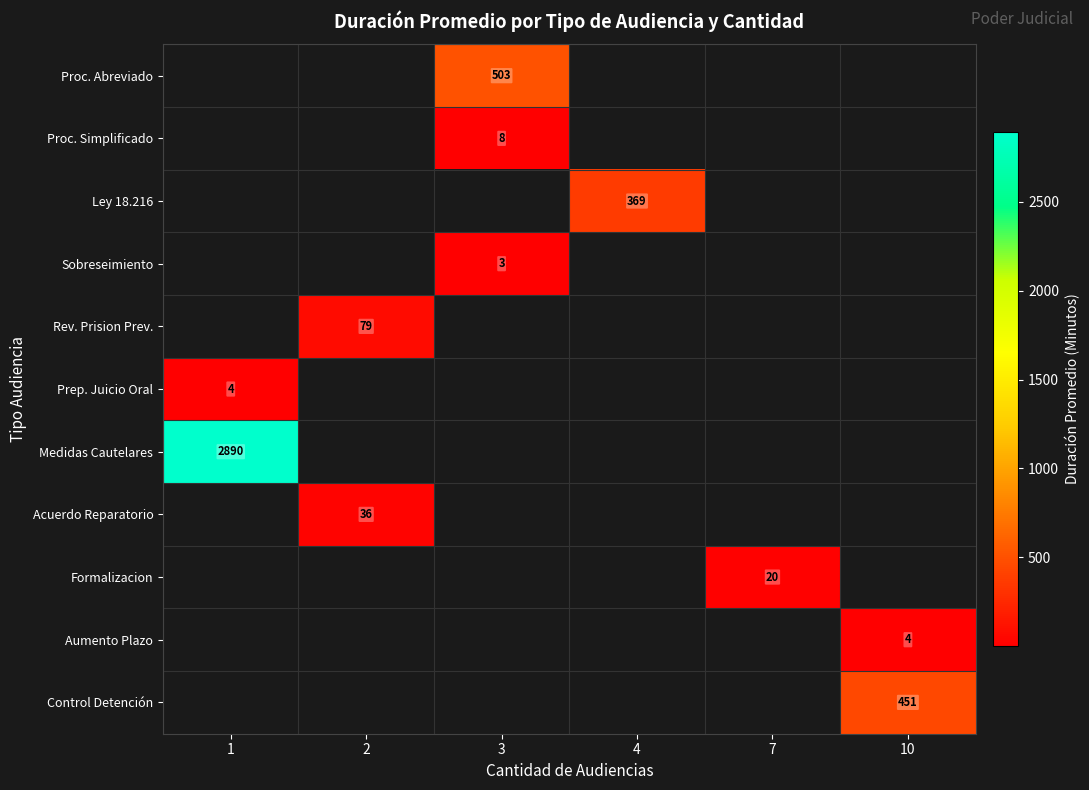

Which category has the highest value across all series?

1